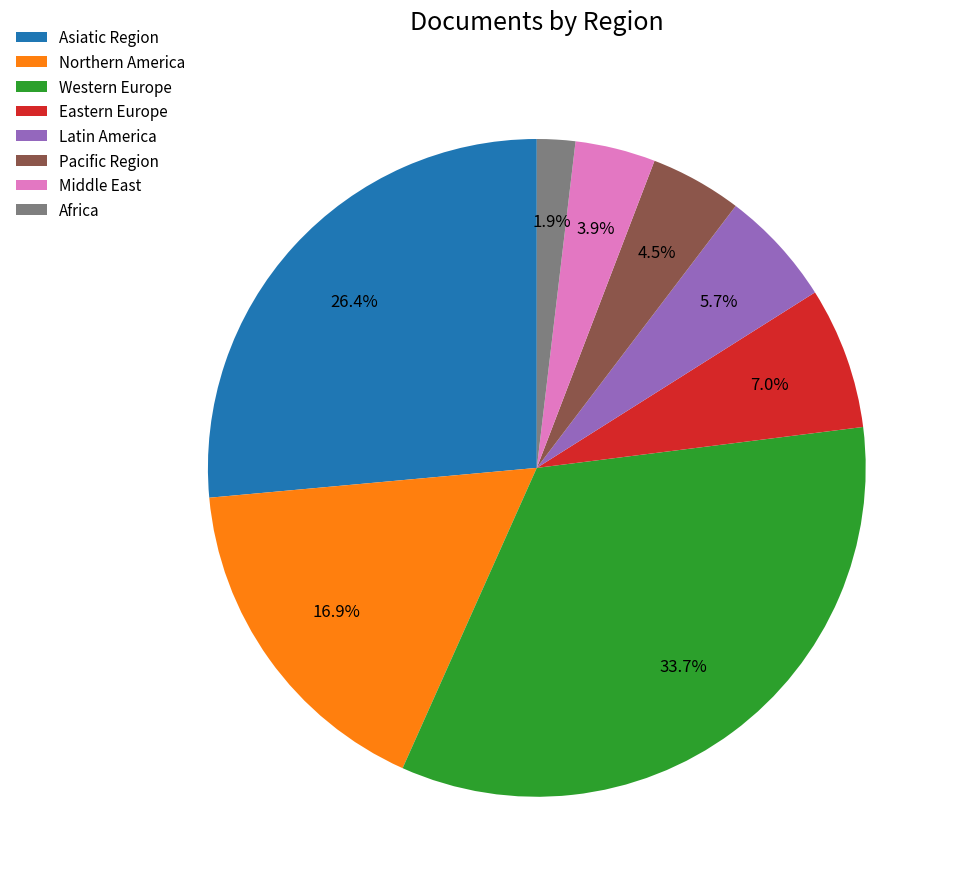

Count the number of slices in the pie.

8